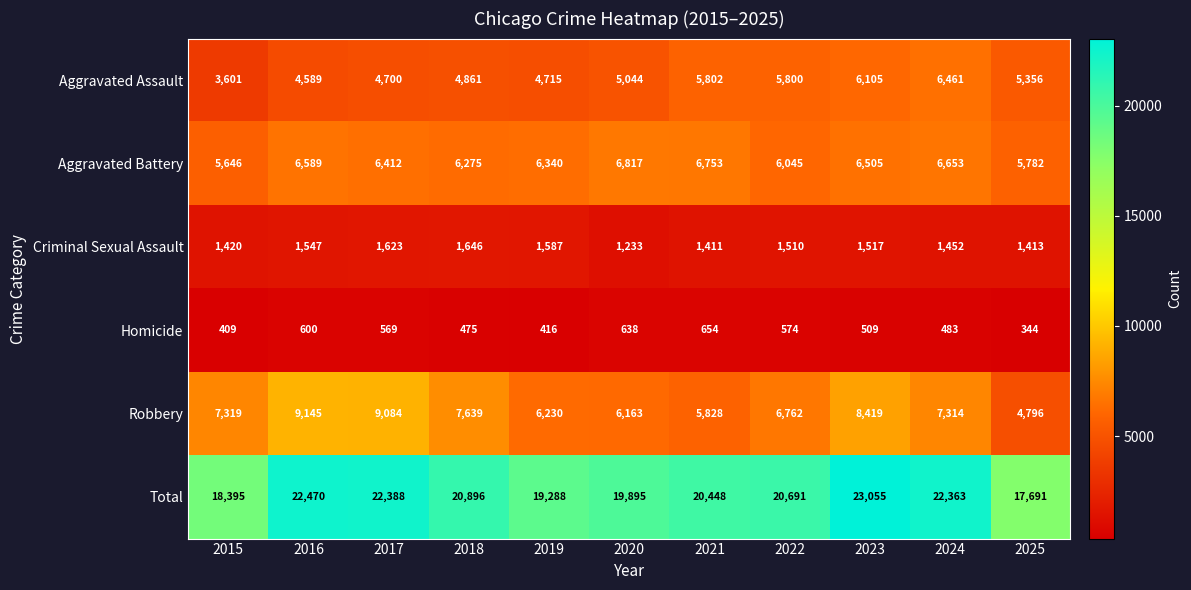

Which label corresponds to the largest value in the chart?

2023